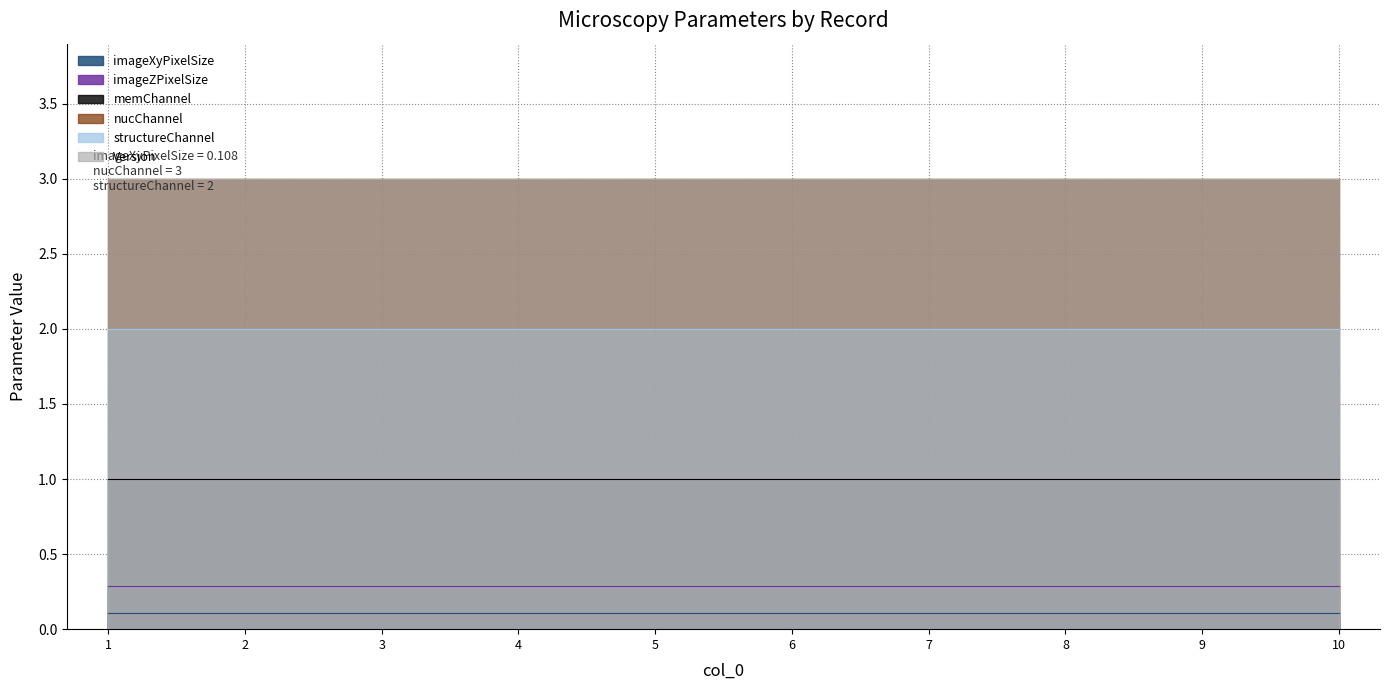

Which has a higher value, 5 or 10?

5